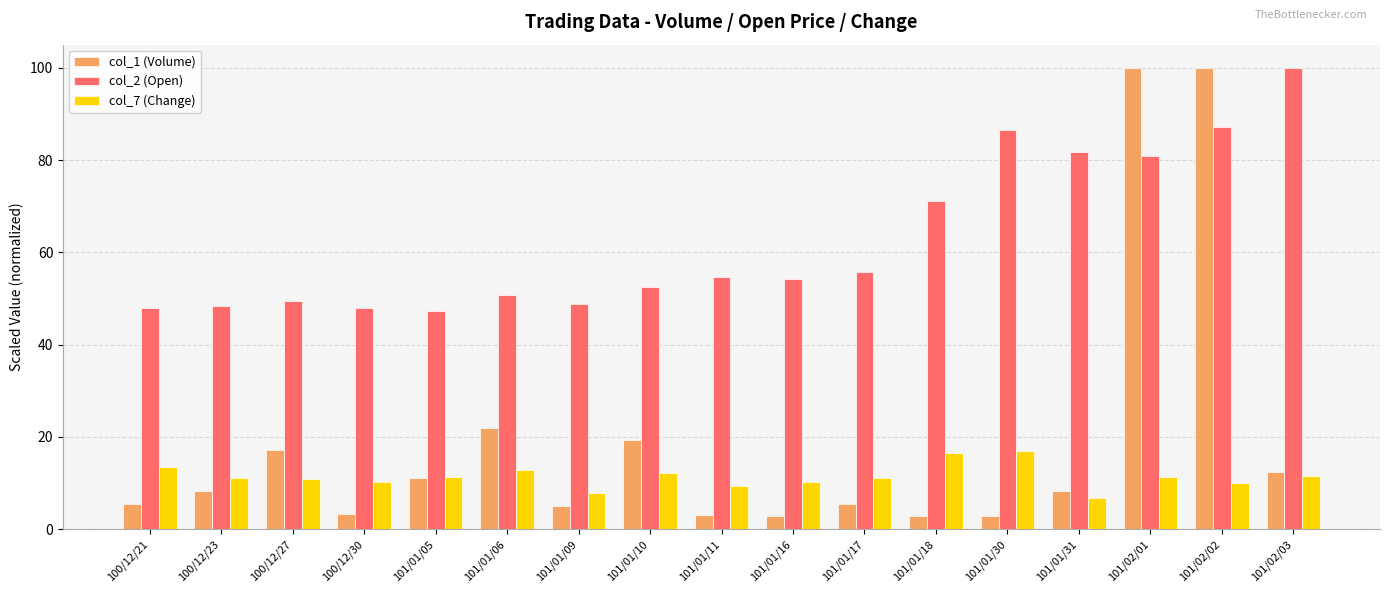

What is the sum of all col_7 (Change) values?

193.8